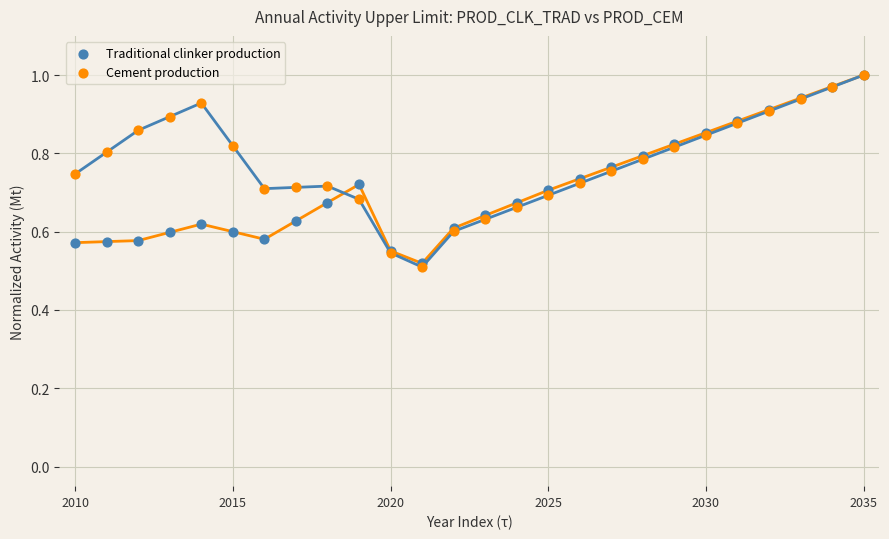

Which series has the widest spread of Y values?

Cement production